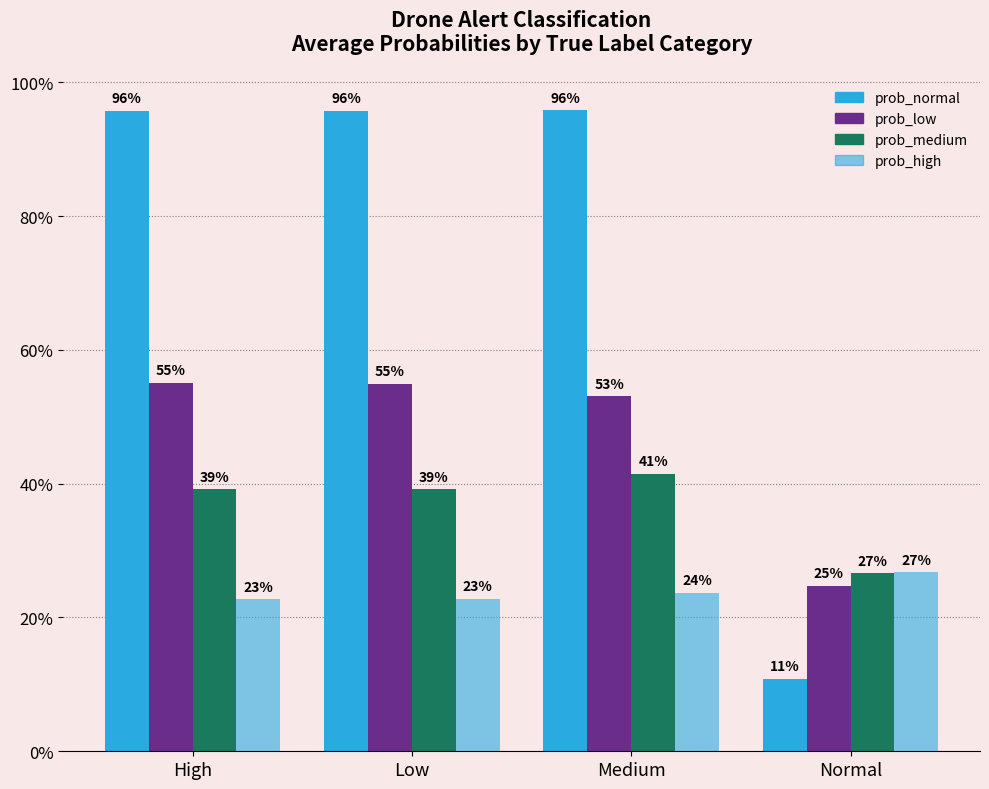

Which category has the highest value in the prob_low series?

High